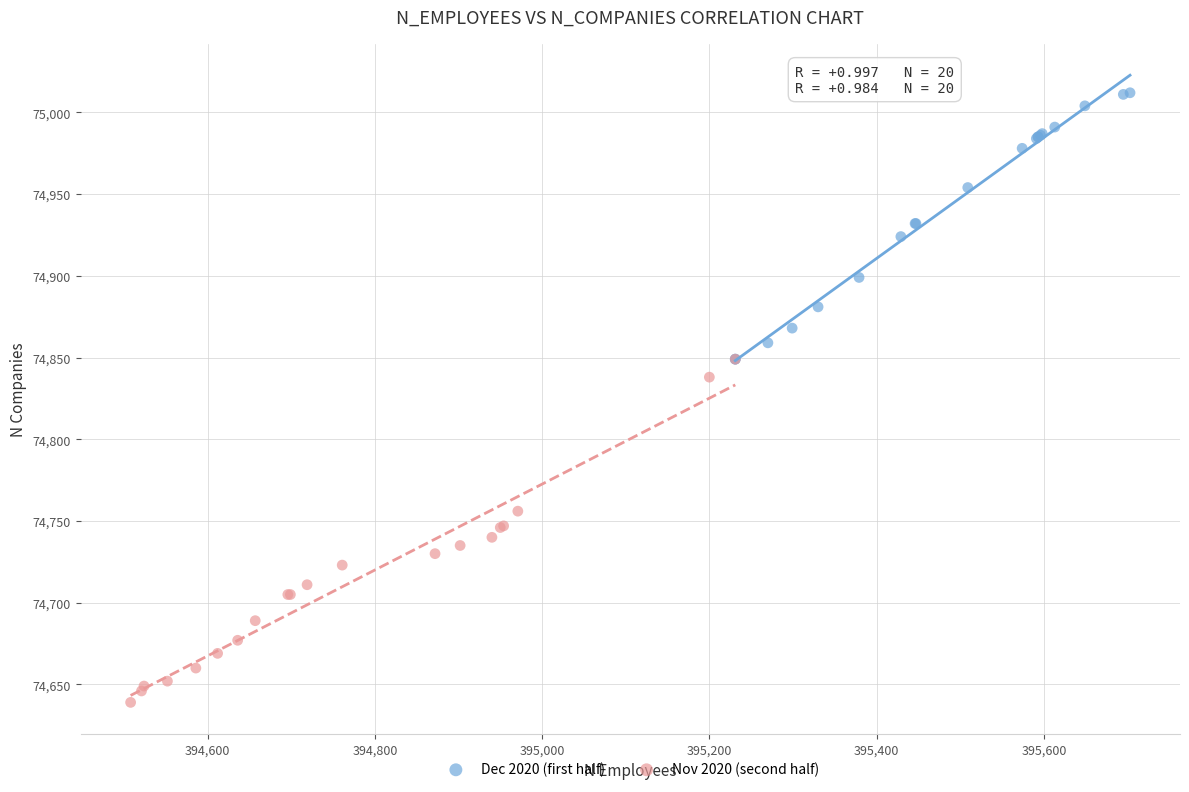

What are all the series names shown in the legend?

Dec 2020 (first half), Nov 2020 (second half)